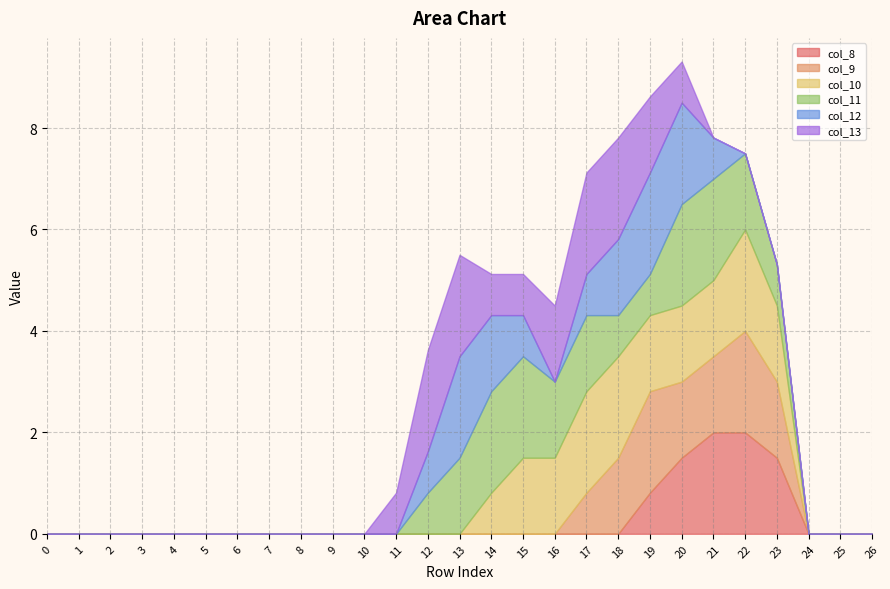

Reading left to right, what are all the values shown in this chart?

col_8: 0=0.0	1=0.0	2=0.0	3=0.0	4=0.0	5=0.0	6=0.0	7=0.0	8=0.0	9=0.0	10=0.0	11=0.0	12=0.0	13=0.0	14=0.0	15=0.0	16=0.0	17=0.0	18=0.0	19=0.8	20=1.5	21=2.0	22=2.0	23=1.5	24=0.0	25=0.0	26=0.0
col_9: 0=0.0	1=0.0	2=0.0	3=0.0	4=0.0	5=0.0	6=0.0	7=0.0	8=0.0	9=0.0	10=0.0	11=0.0	12=0.0	13=0.0	14=0.0	15=0.0	16=0.0	17=0.8	18=1.5	19=2.0	20=1.5	21=1.5	22=2.0	23=1.5	24=0.0	25=0.0	26=0.0
col_10: 0=0.0	1=0.0	2=0.0	3=0.0	4=0.0	5=0.0	6=0.0	7=0.0	8=0.0	9=0.0	10=0.0	11=0.0	12=0.0	13=0.0	14=0.8	15=1.5	16=1.5	17=2.0	18=2.0	19=1.5	20=1.5	21=1.5	22=2.0	23=1.5	24=0.0	25=0.0	26=0.0
col_11: 0=0.0	1=0.0	2=0.0	3=0.0	4=0.0	5=0.0	6=0.0	7=0.0	8=0.0	9=0.0	10=0.0	11=0.0	12=0.8	13=1.5	14=2.0	15=2.0	16=1.5	17=1.5	18=0.8	19=0.8	20=2.0	21=2.0	22=1.5	23=0.8	24=0.0	25=0.0	26=0.0
col_12: 0=0.0	1=0.0	2=0.0	3=0.0	4=0.0	5=0.0	6=0.0	7=0.0	8=0.0	9=0.0	10=0.0	11=0.0	12=0.8	13=2.0	14=1.5	15=0.8	16=0.0	17=0.8	18=1.5	19=2.0	20=2.0	21=0.8	22=0.0	23=0.0	24=0.0	25=0.0	26=0.0
col_13: 0=0.0	1=0.0	2=0.0	3=0.0	4=0.0	5=0.0	6=0.0	7=0.0	8=0.0	9=0.0	10=0.0	11=0.8	12=2.0	13=2.0	14=0.8	15=0.8	16=1.5	17=2.0	18=2.0	19=1.5	20=0.8	21=0.0	22=0.0	23=0.0	24=0.0	25=0.0	26=0.0